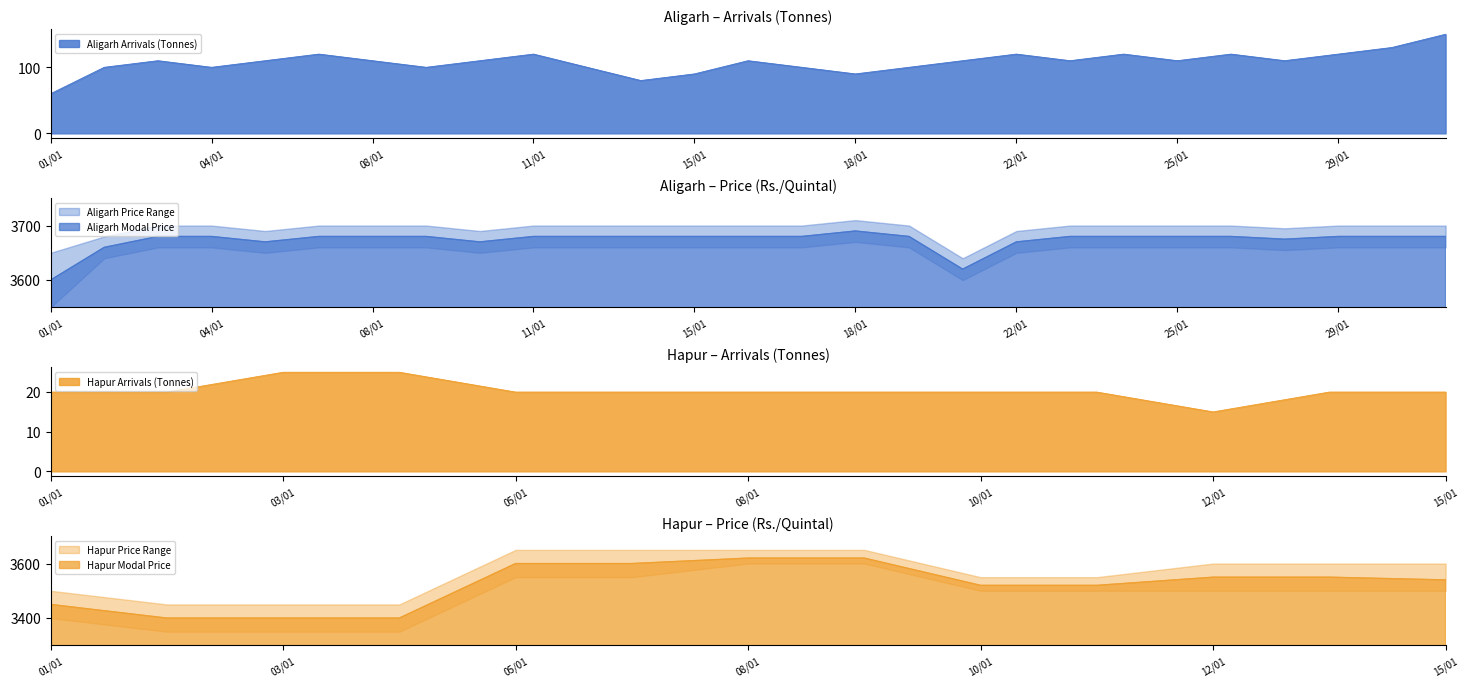

At which category is the sum across all series the highest?

31/01